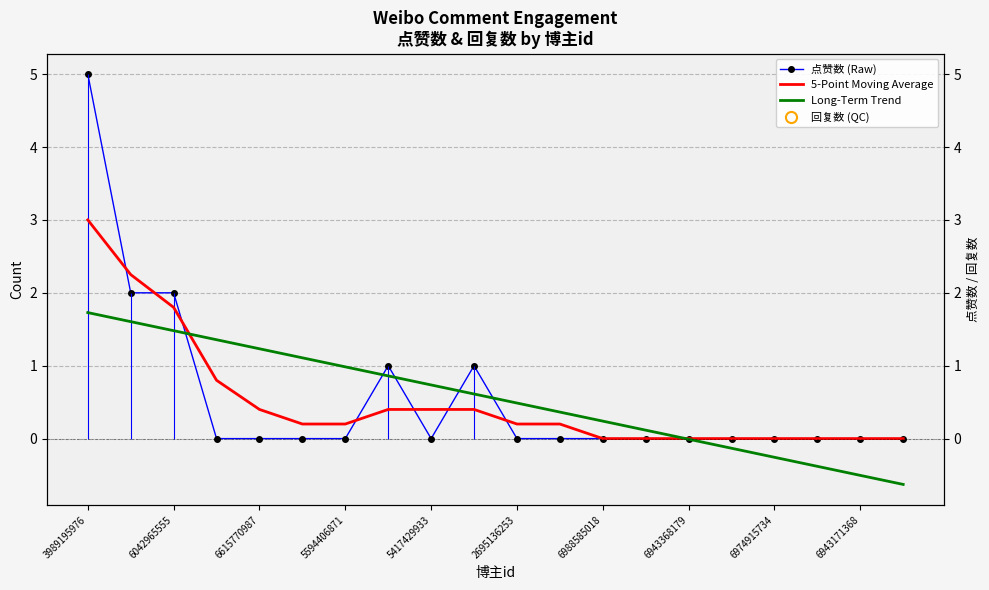

Which series ends up on top after the final intersection of 点赞数 (Raw) and 5-Point Moving Average?

5-Point Moving Average